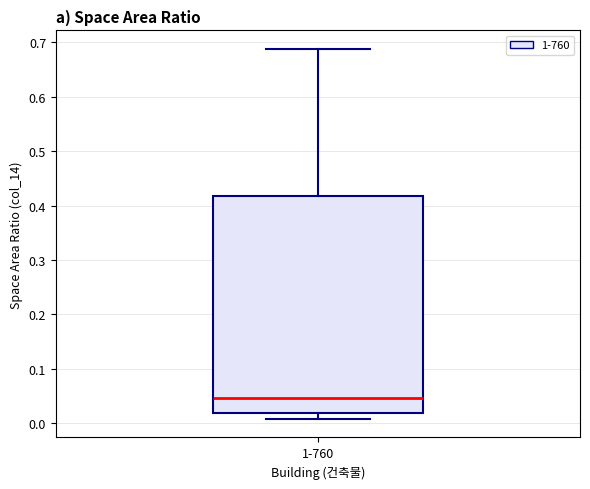

Read this box plot against the y-axis: the position of the median line, the range covered by the box, and the ends of both whiskers. The values are not printed on the chart, so give them approximately, as read against the axis.

median 0.05, box 0.02 to 0.42, whiskers 0.01 to 0.69